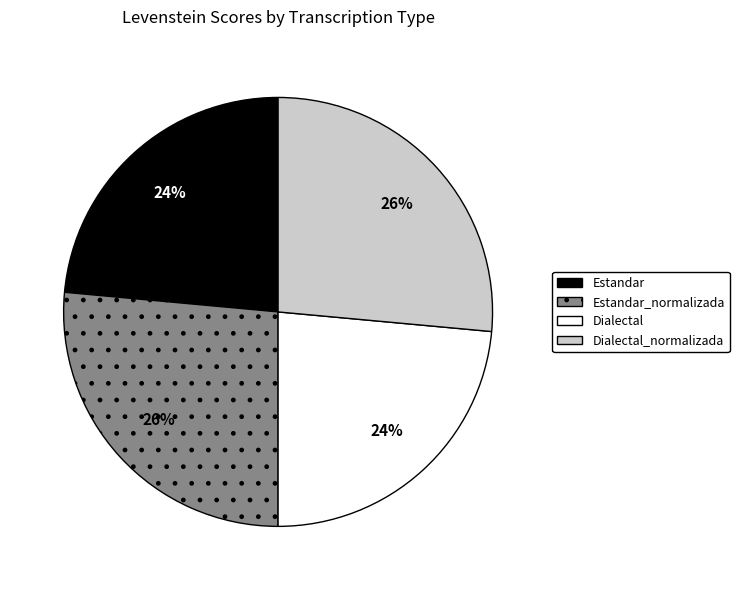

Which has a higher value, Estandar or Estandar_normalizada?

Estandar_normalizada